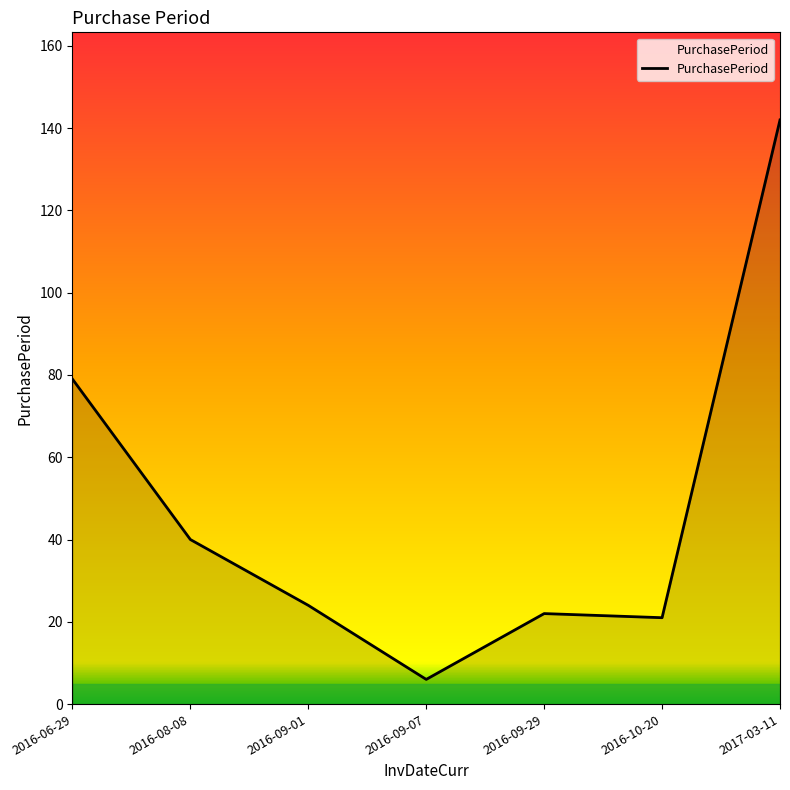

The chart shows a value of 25 at 2016-08-08. True or false?

False